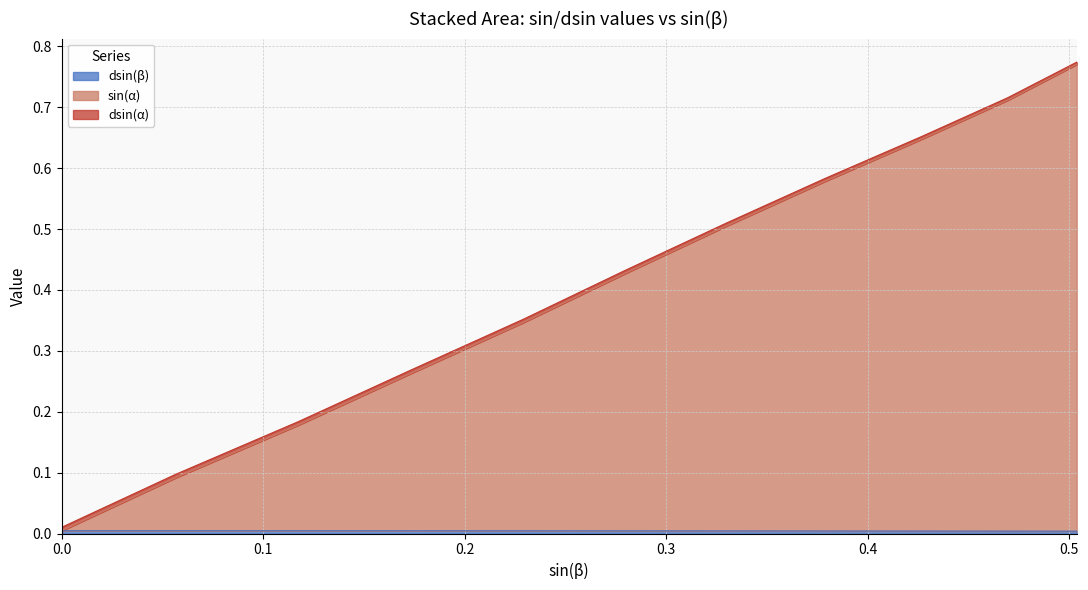

The dsin(β) series shows 0.0 at 0.056692787563377534. True or false?

True